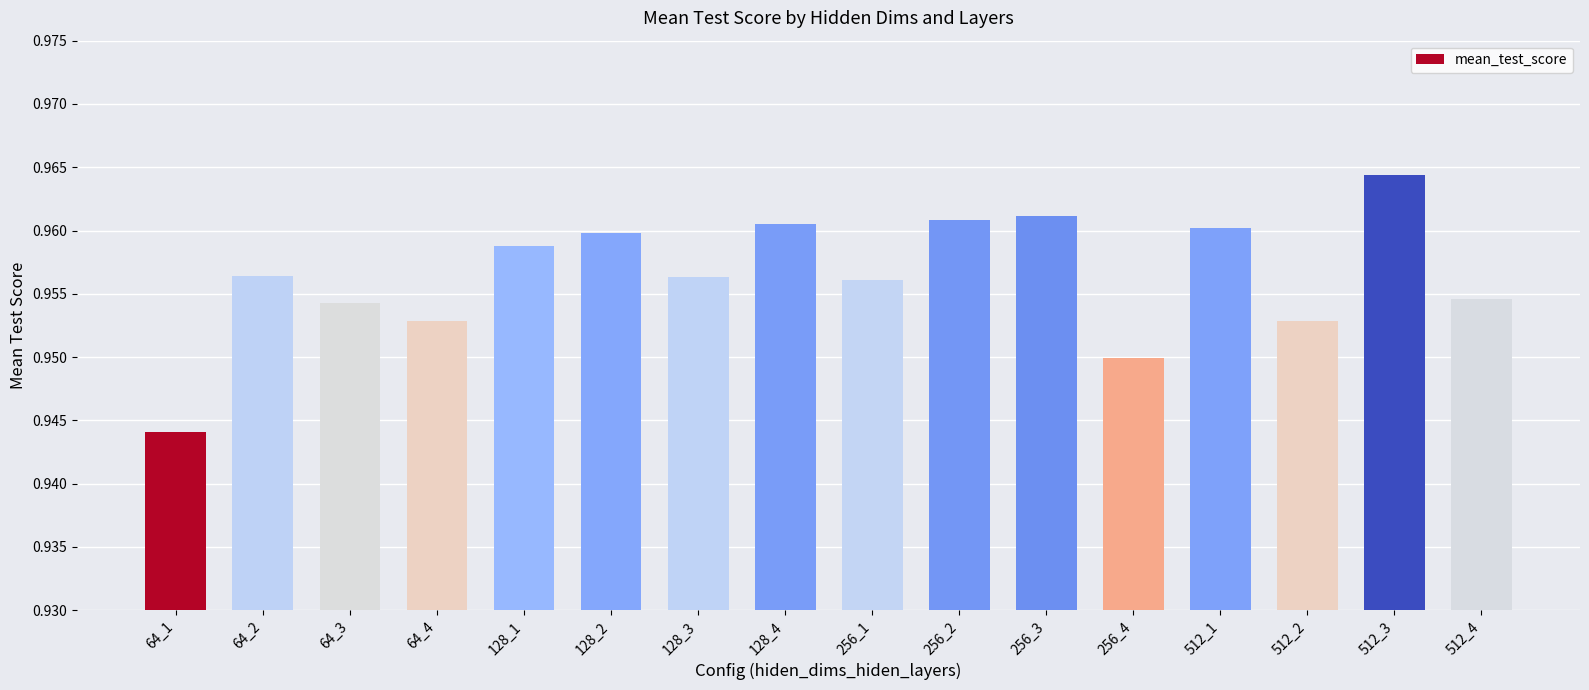

What is the sum of all values?

15.3